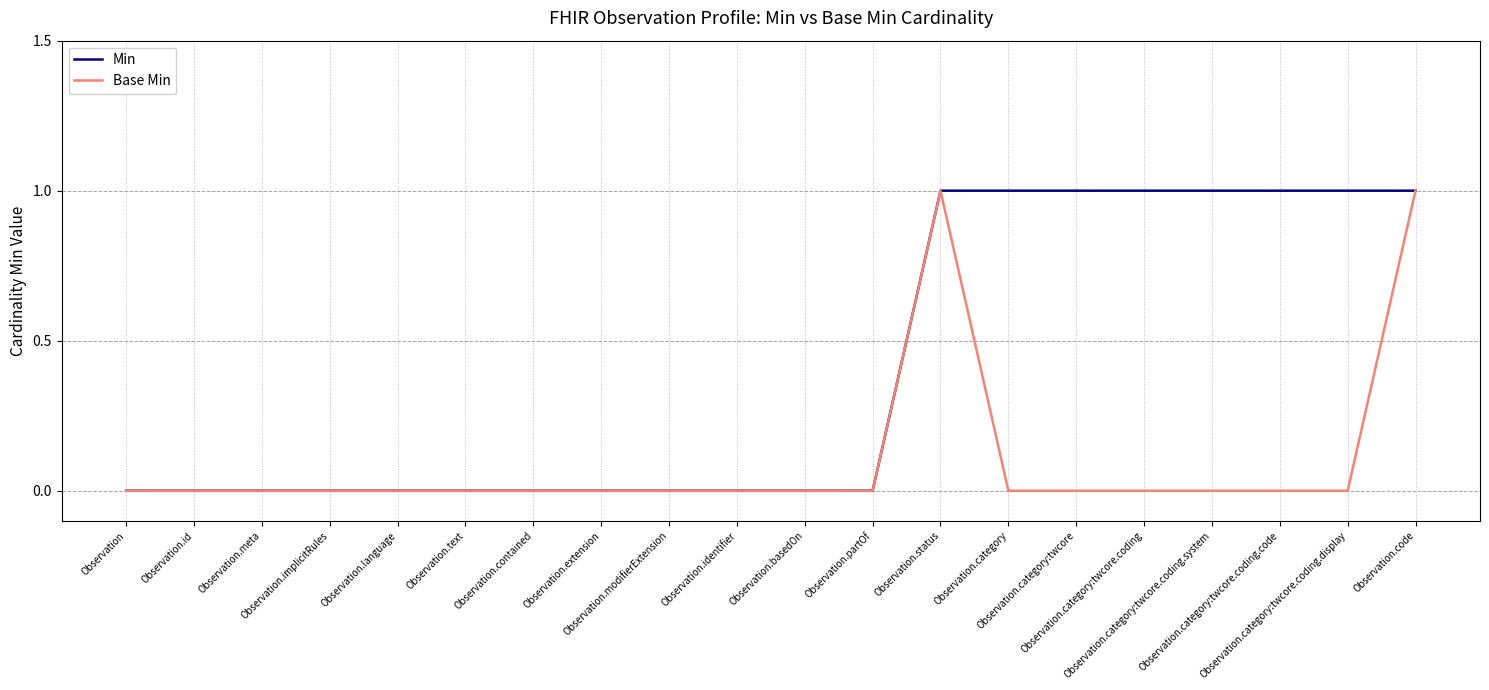

What is the sum of the Min values at Observation.category:twcore.coding and Observation.partOf?

1